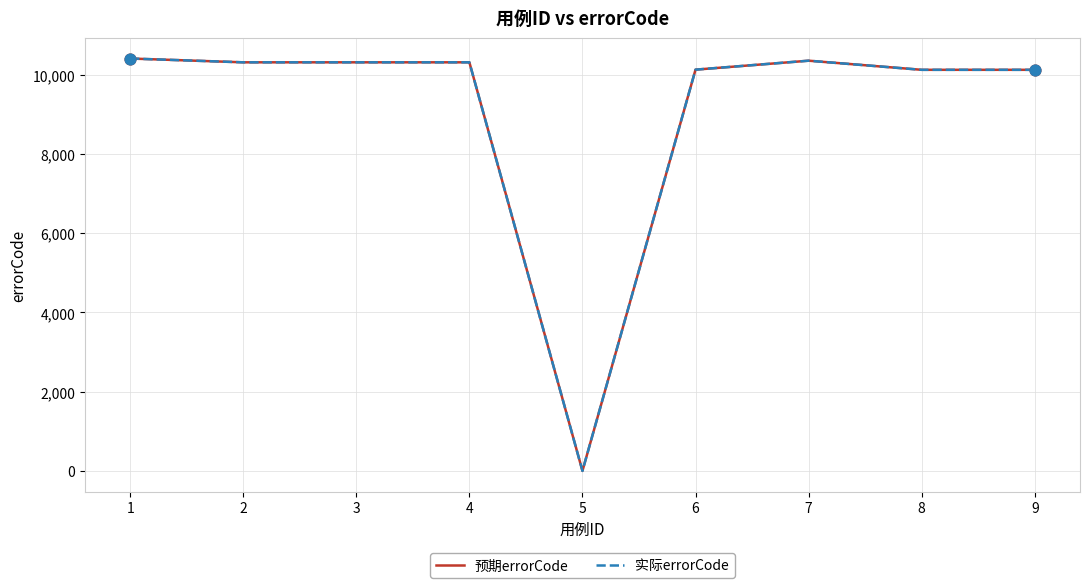

At how many categories does at least one series exceed 761?

8